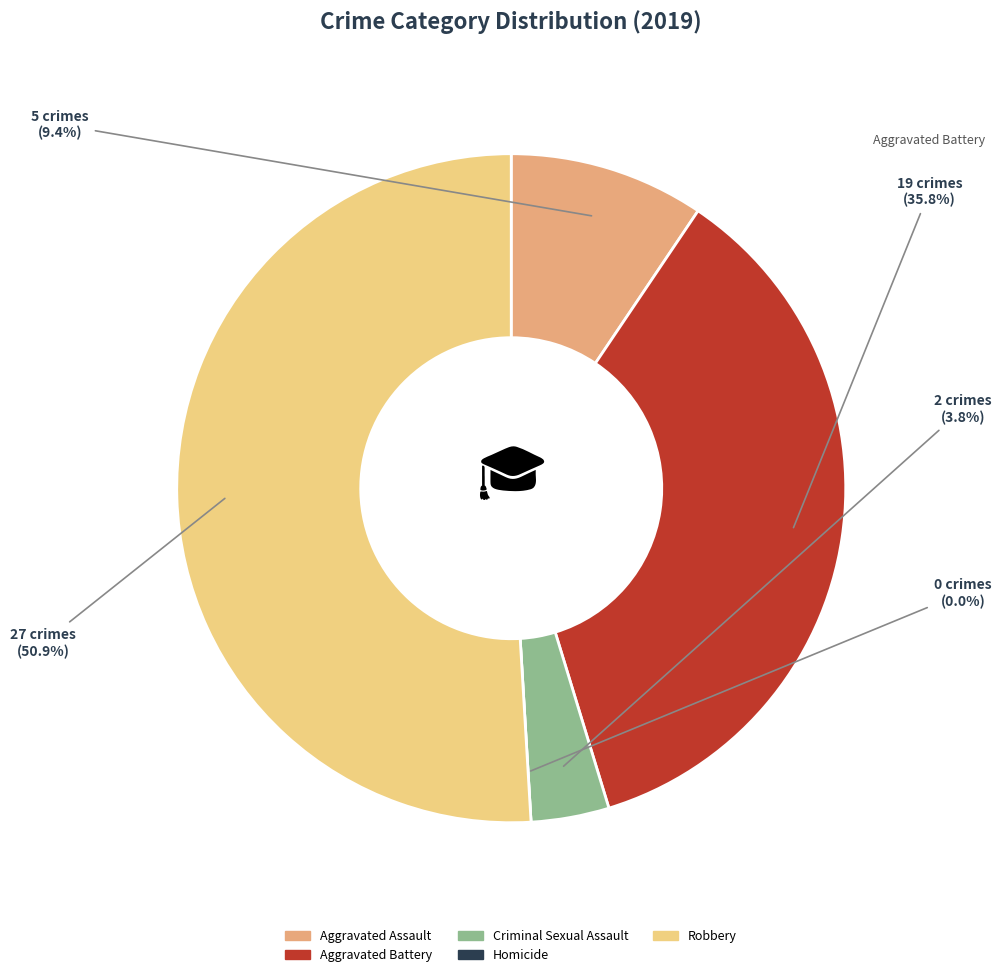

True or false: Aggravated Battery accounts for 26% of the total.

False